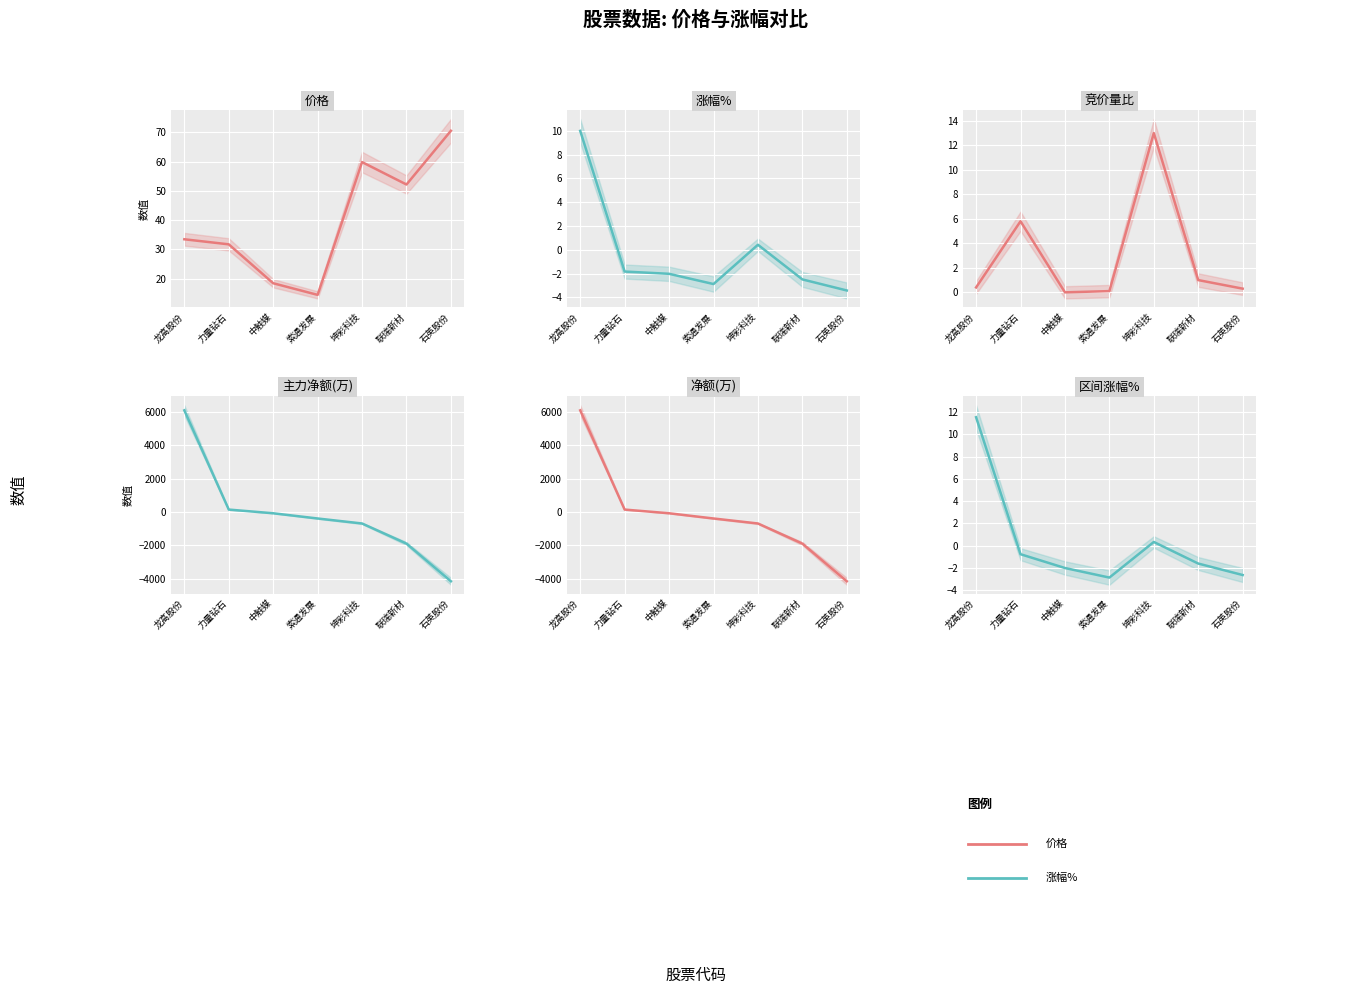

Is this an area chart (filled region under the line)?

No